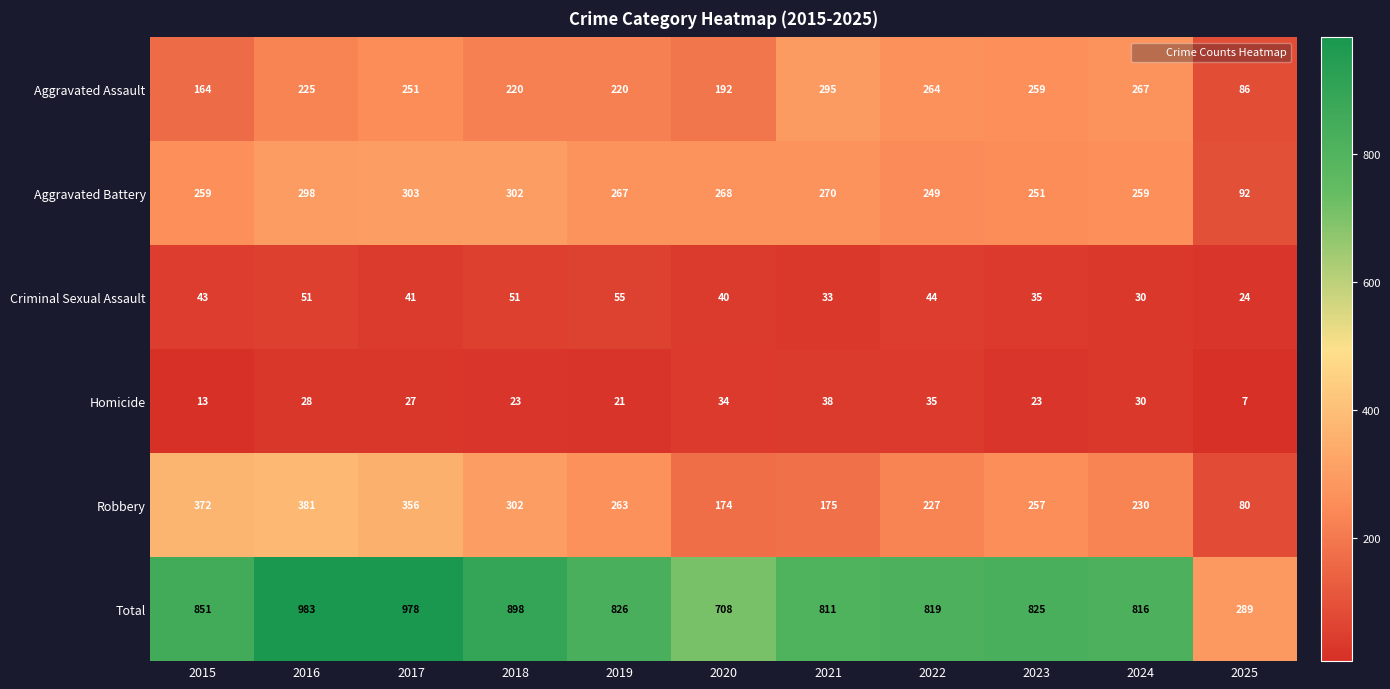

Which category has the highest value in the Criminal Sexual Assault series?

2019